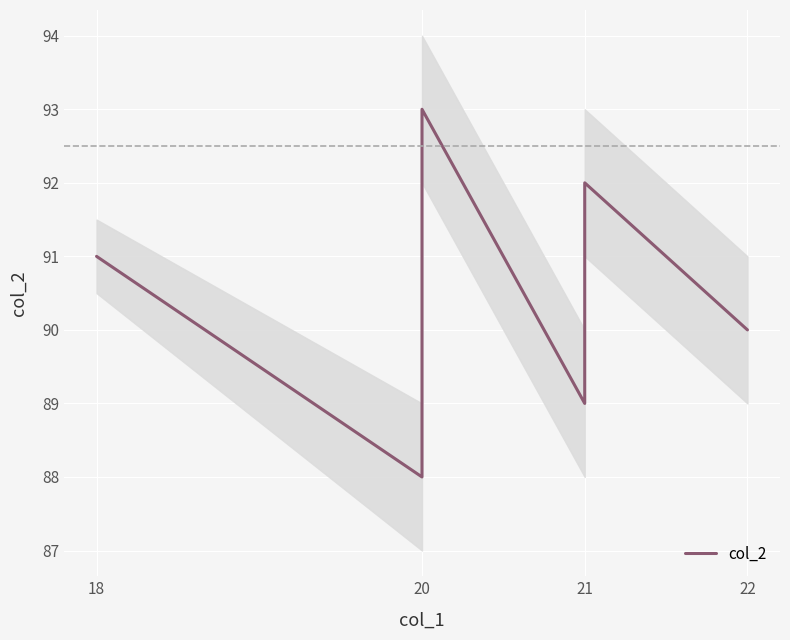

At which category does the chart reach its minimum across all series?

20